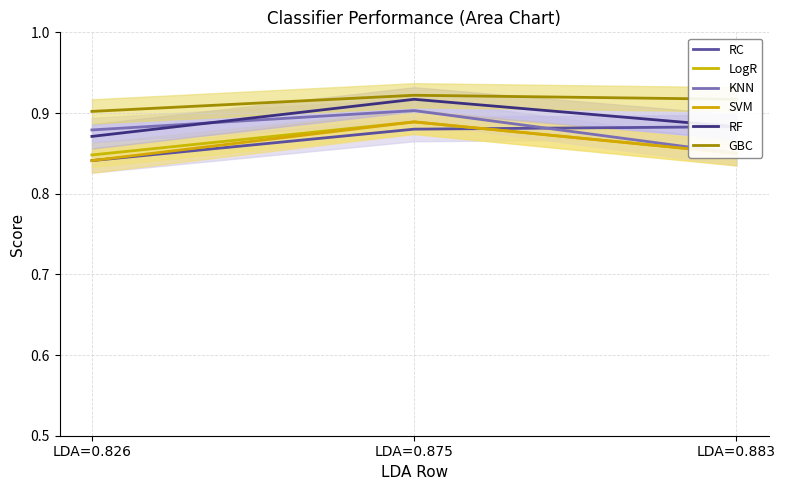

Rank the categories by RC value from lowest to highest.

LDA=0.826, LDA=0.875, LDA=0.883